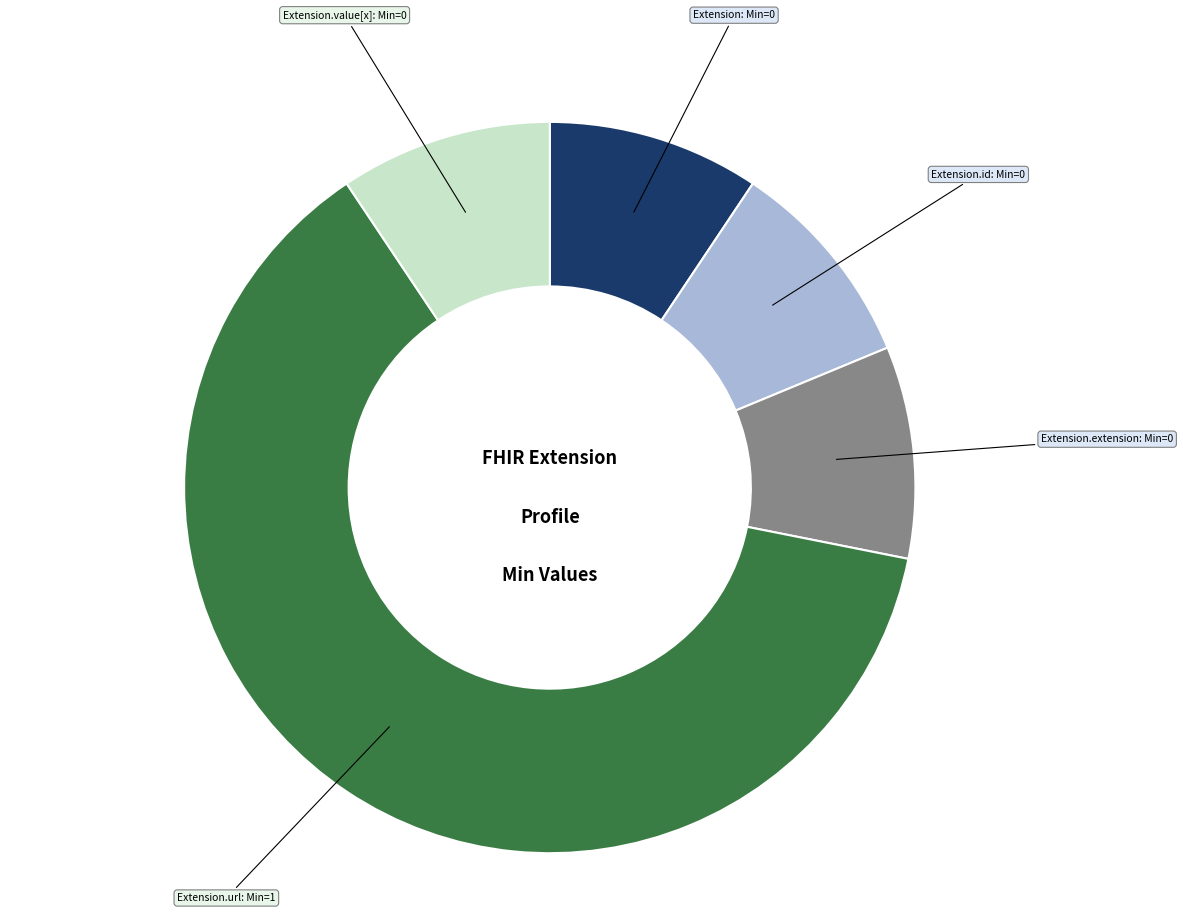

Is there a majority slice in this chart?

Yes